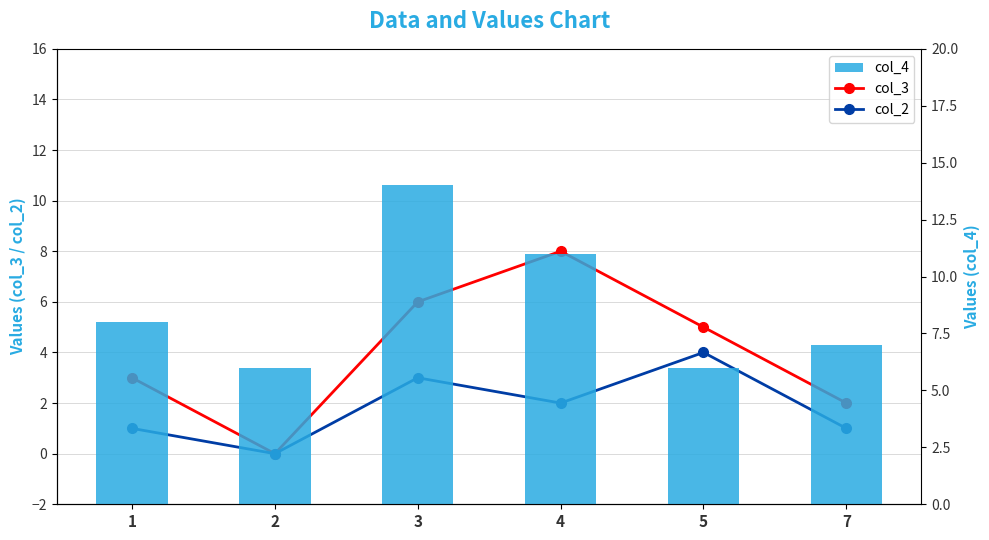

Rank the series at 4 from lowest to highest value.

col_2, col_3, col_4